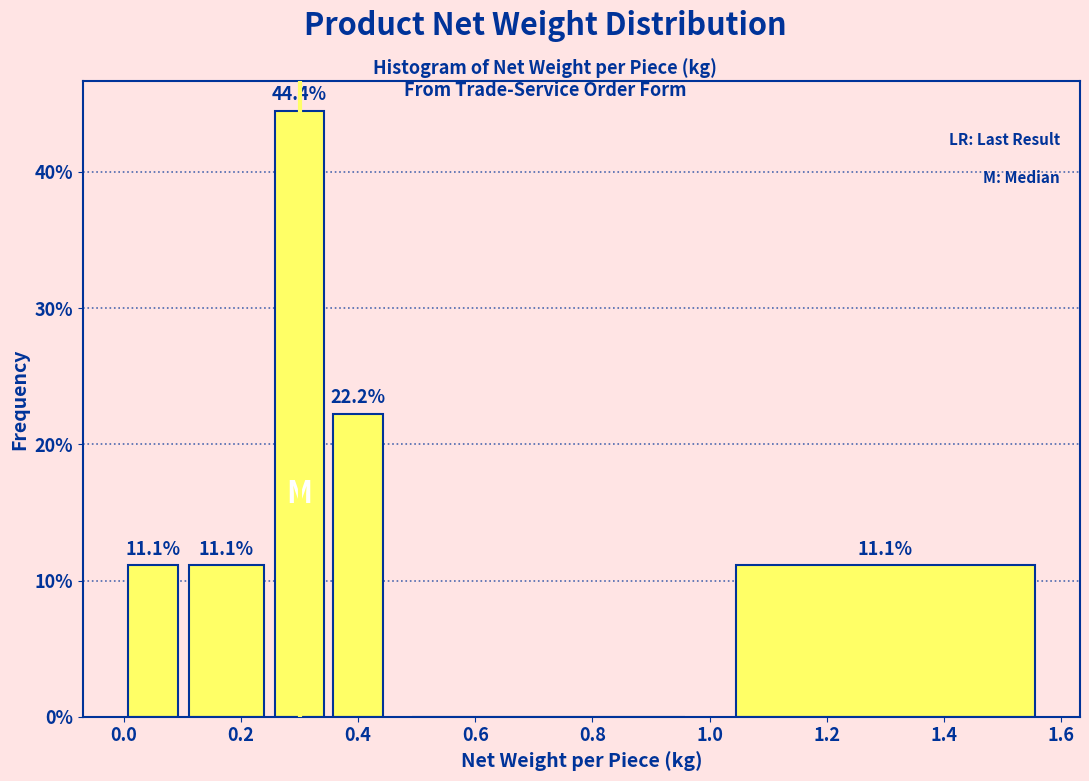

Over which range of the x-axis is the bar tallest?

0.25 to 0.35